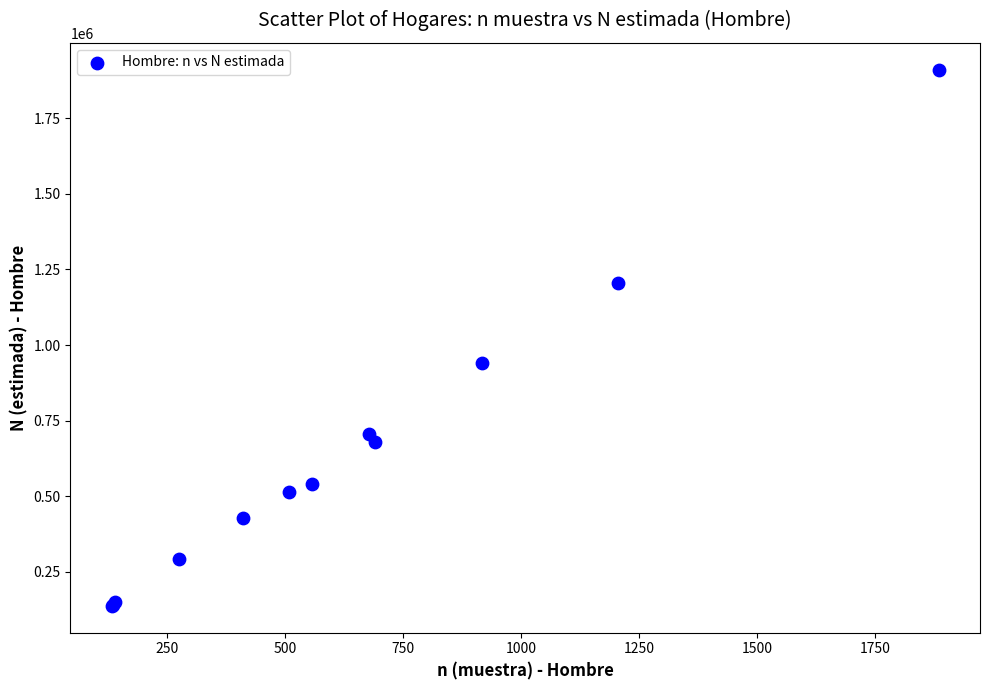

What Y value in the scatter plot is closest to 1024093?

940208